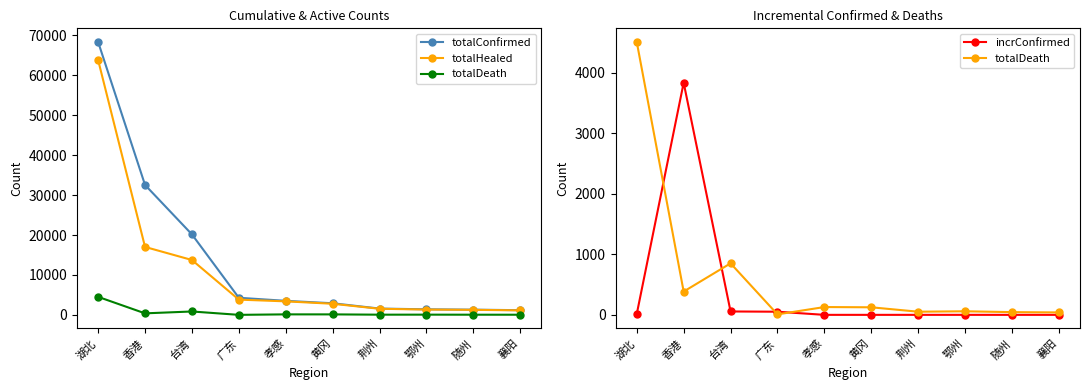

At which label is totalDeath closest to 2260?

台湾